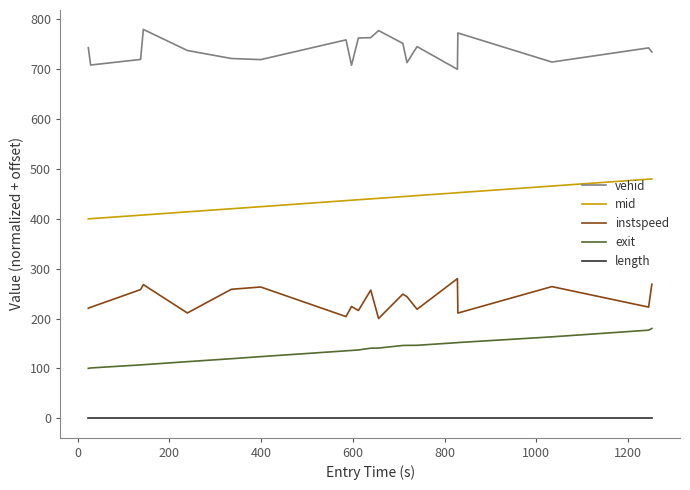

What is the difference between the maximum and minimum values in the exit series?

80.0